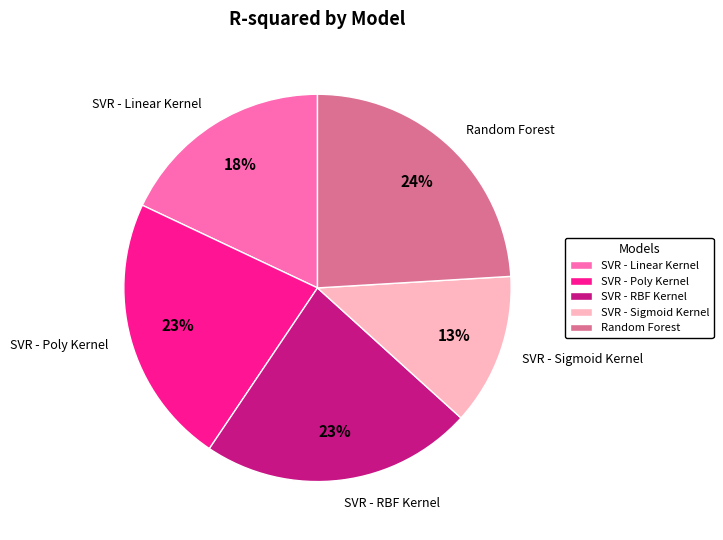

What percentage is the Random Forest slice, to the nearest percent?

24%